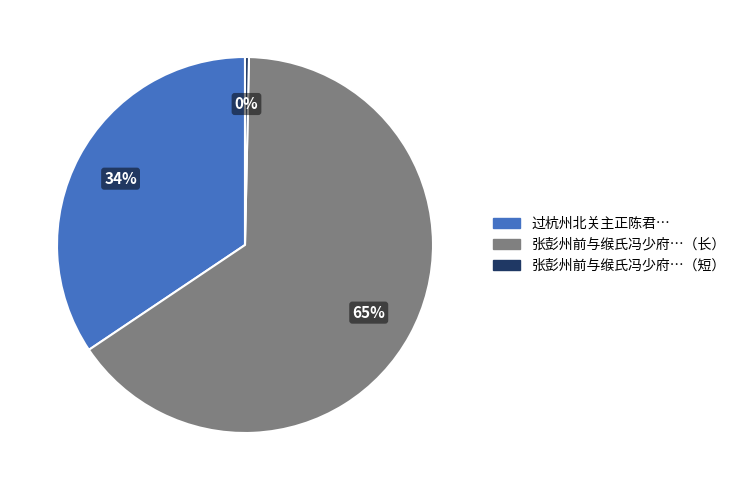

Is there a majority slice in this chart?

Yes